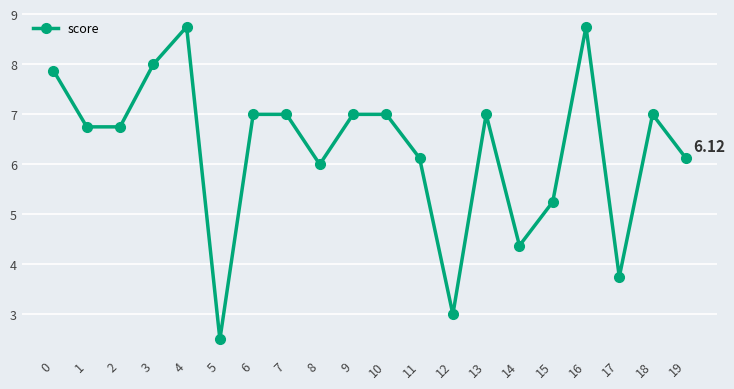

Which has a higher value, 16 or 0?

16